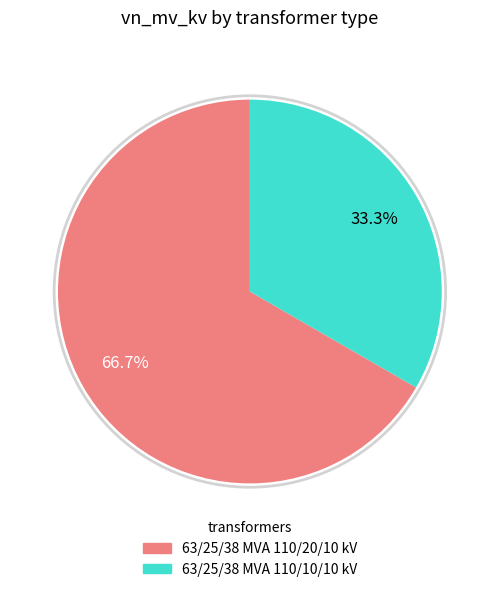

What percentage is the 63/25/38 MVA 110/20/10 kV slice, to the nearest percent?

67%